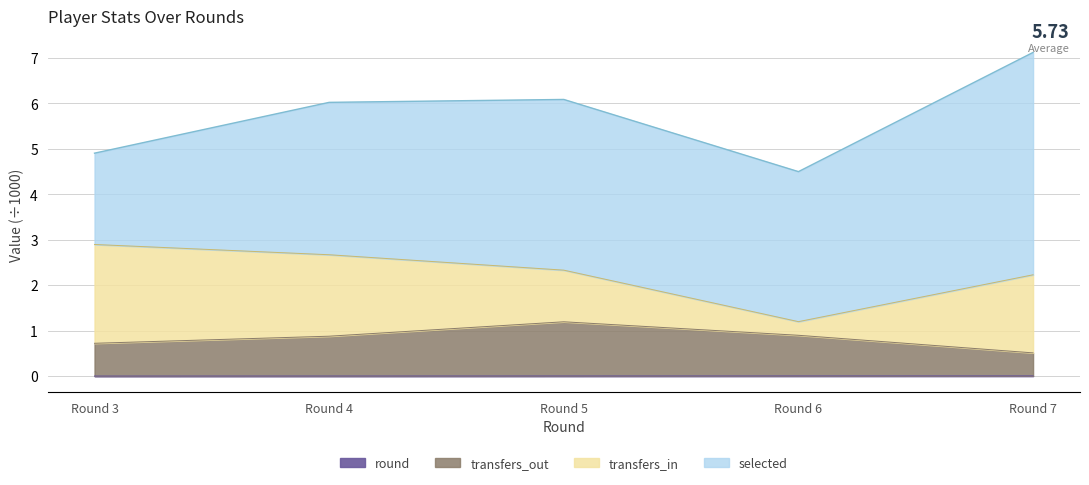

How many data points does each series have?

5